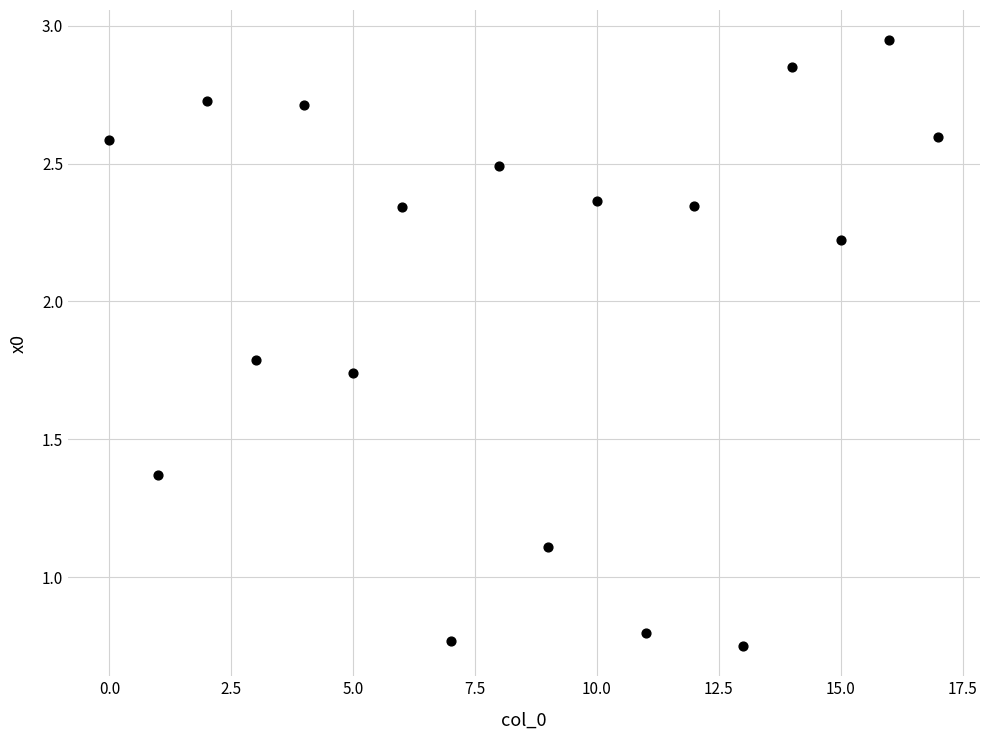

What Y value in the scatter plot is closest to 1?

1.1